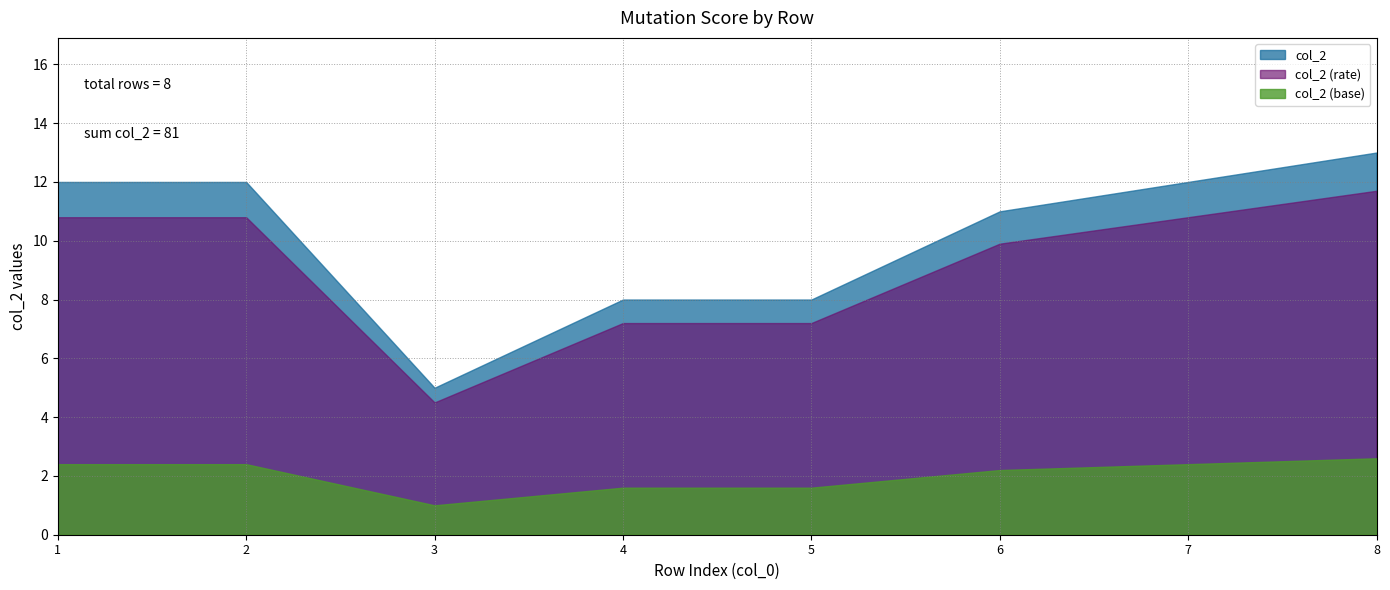

How many data points are above 12?

1